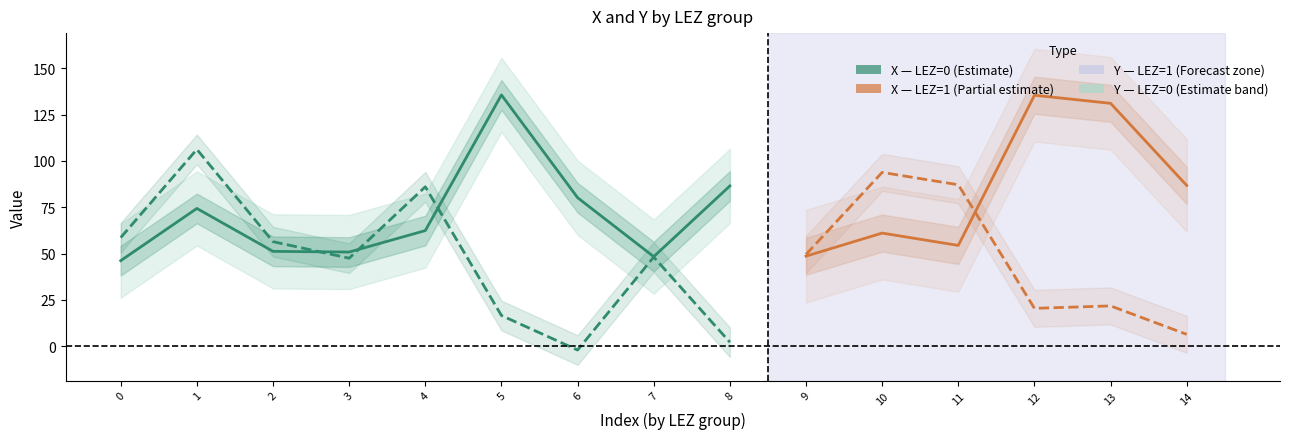

True or false: Y has a value of 22.7 at 8.

False